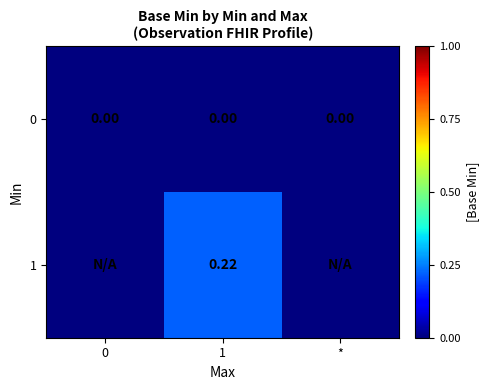

Is the value of 1 at 1 greater than the value of 0 at *?

Yes